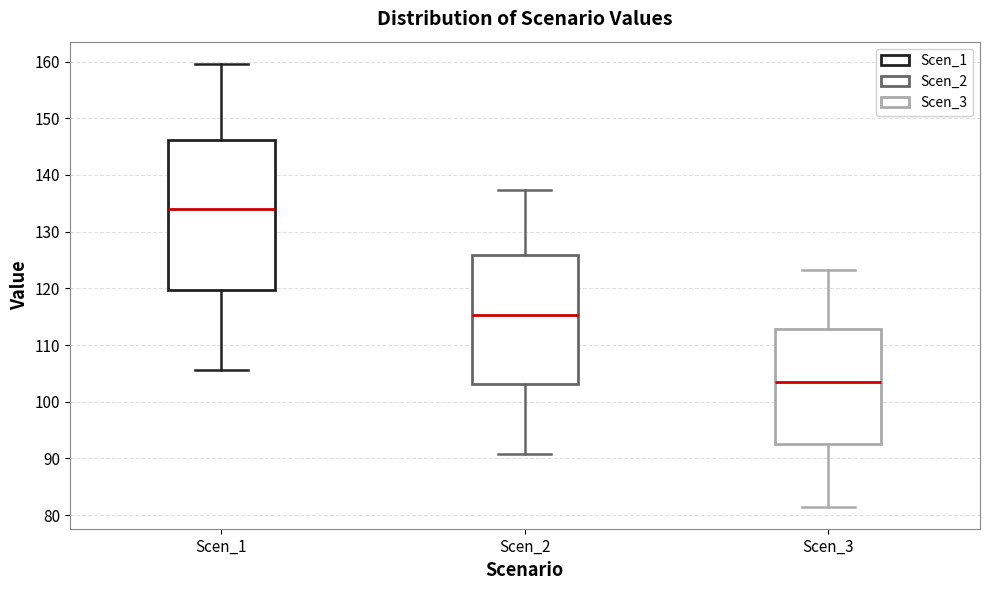

Where is the lower edge of the box for Scen_2 on the y-axis? The values are not printed on the chart, so give them approximately, as read against the axis.

103